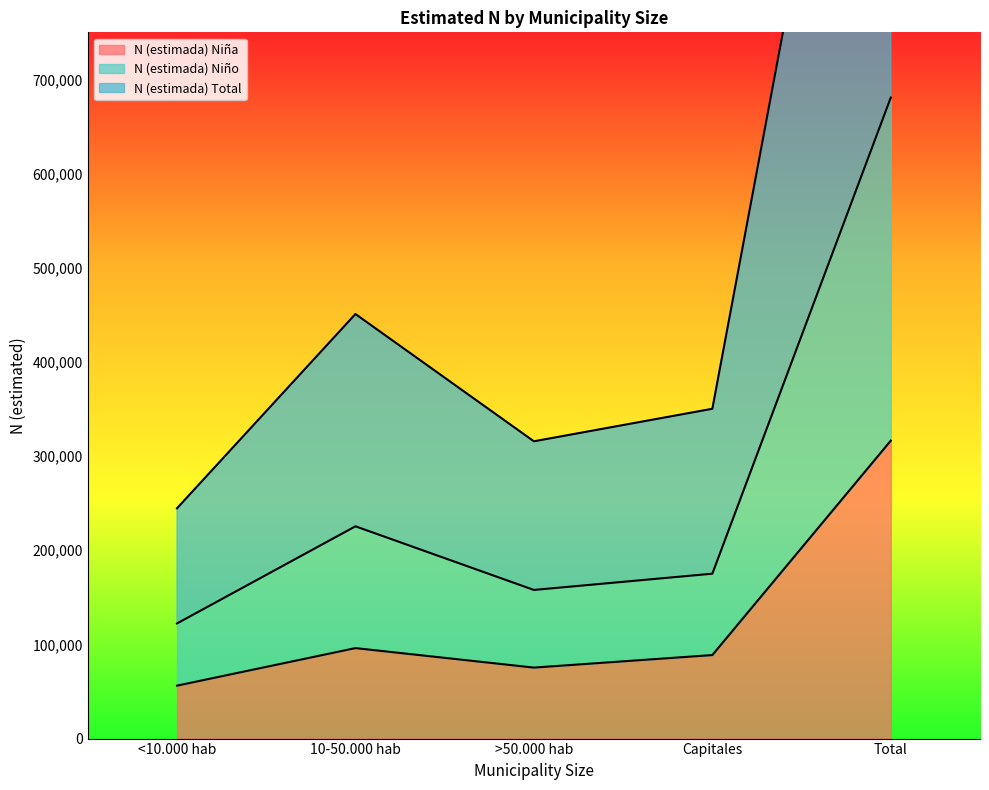

At which category does N (estimada) Niña reach its first local peak?

10-50.000 hab